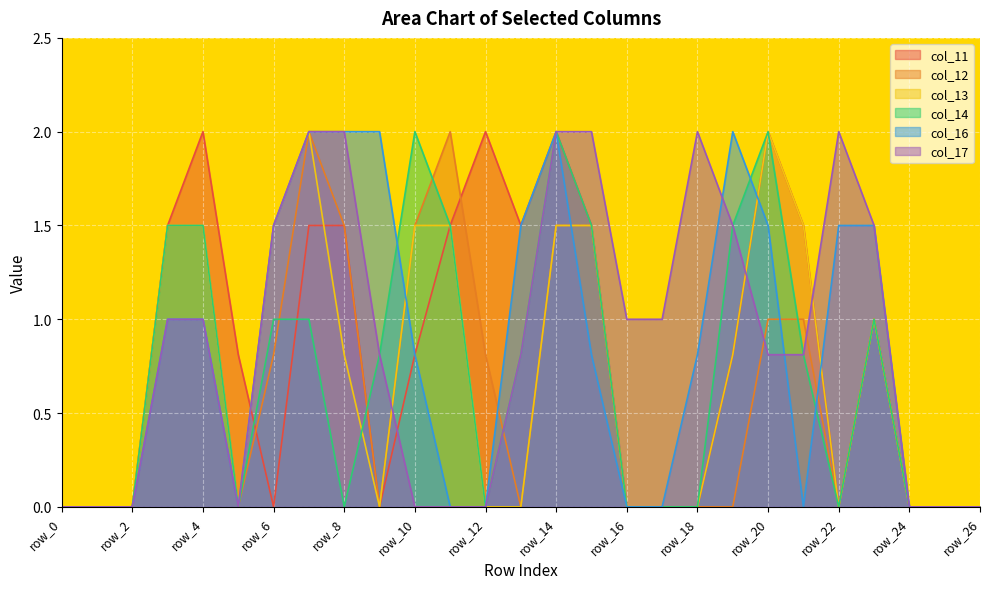

True or false: col_17 has more than 1 points higher than both neighbors.

True